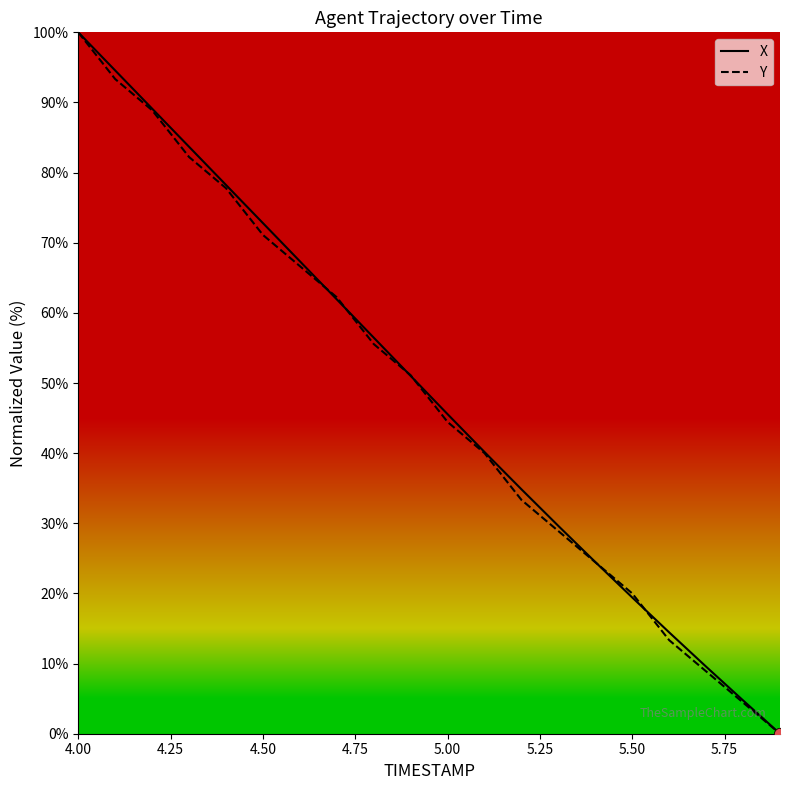

What is the highest value of the X series?

100.0